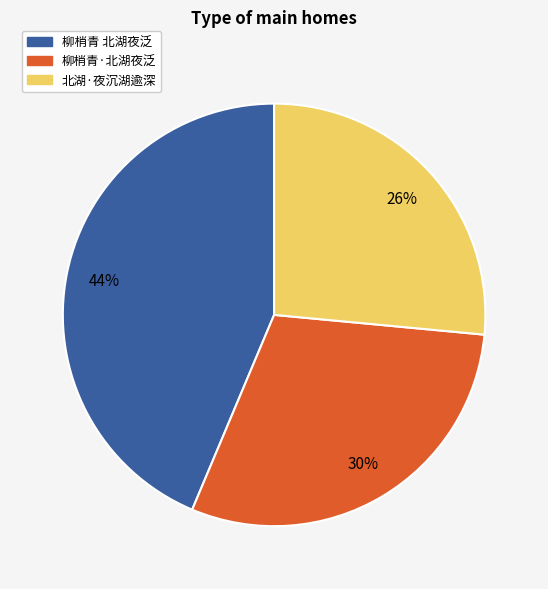

Which category has the biggest portion of the pie?

柳梢青 北湖夜泛